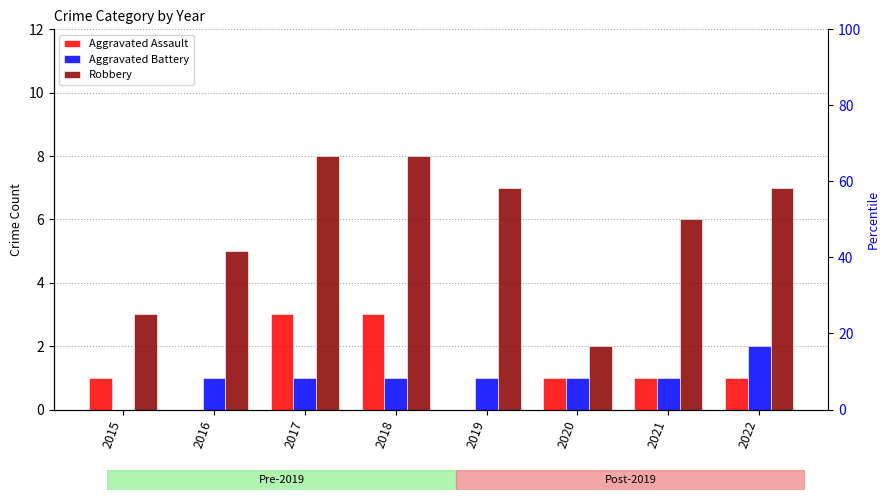

What is the maximum value shown in the chart?

8